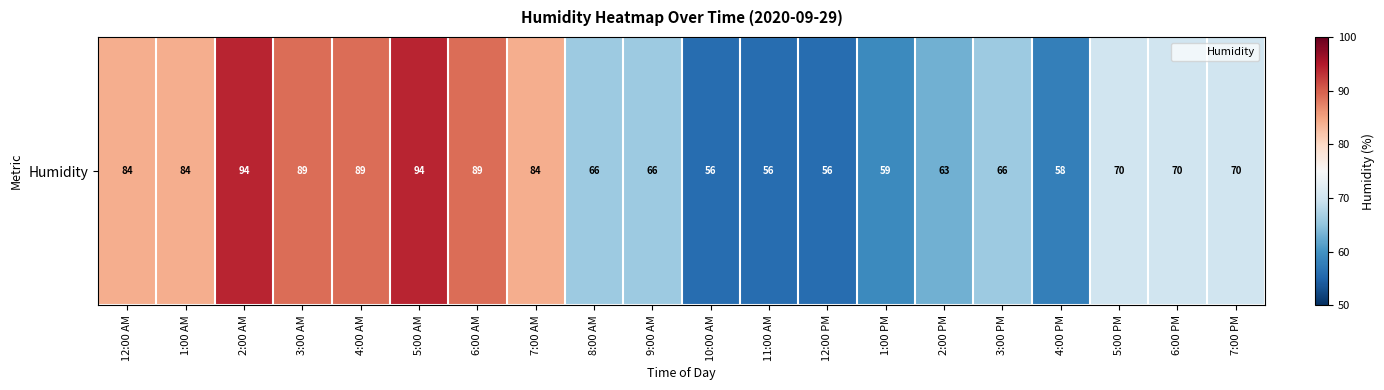

At which category does the chart reach its peak across all series?

2:00 AM